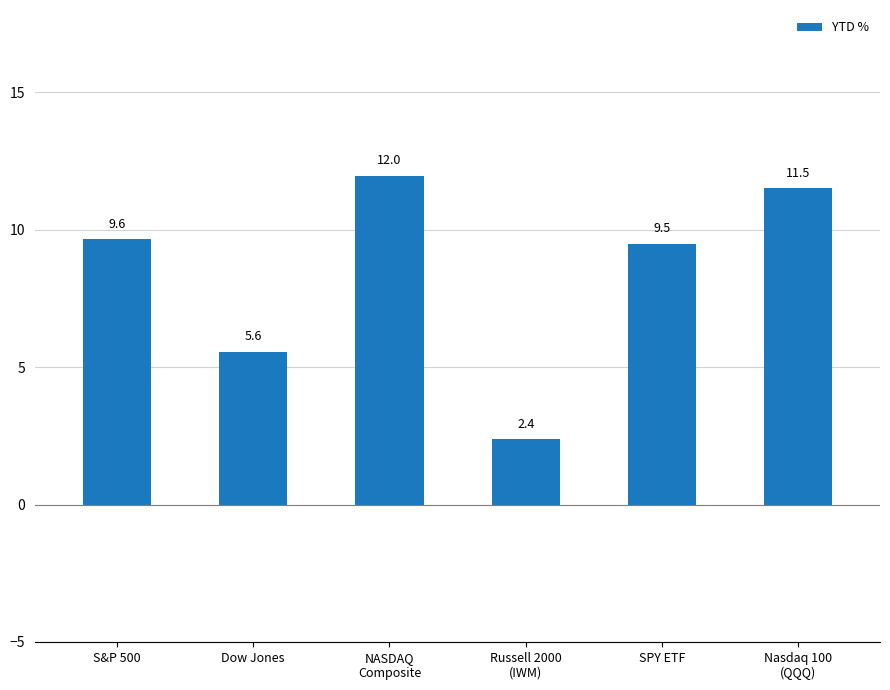

What is the approximate value at Russell 2000
(IWM)?

2.4